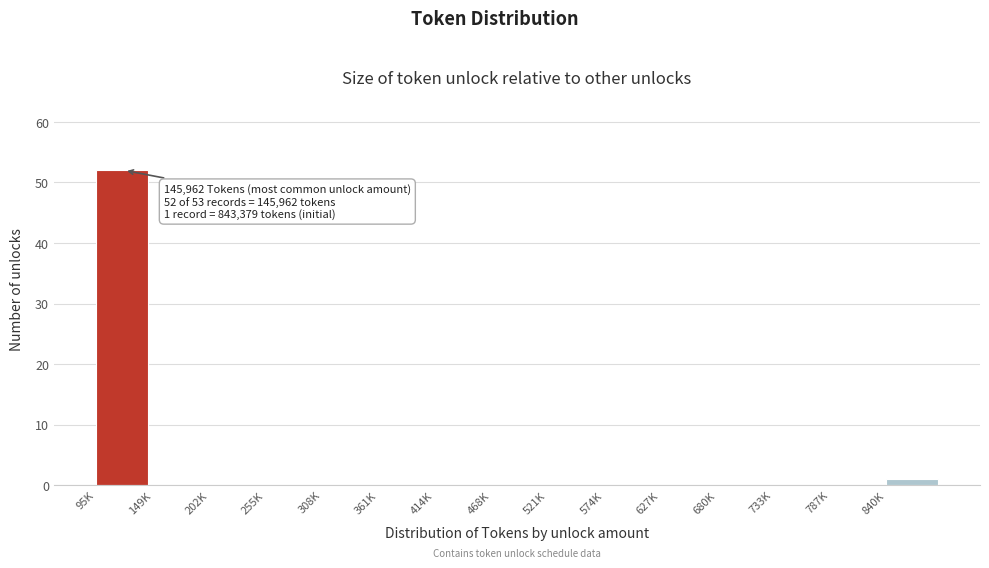

Reading left to right, transcribe all the data shown in this chart.

95K=52	149K=0	202K=0	255K=0	308K=0	361K=0	414K=0	468K=0	521K=0	574K=0	627K=0	680K=0	733K=0	787K=0	840K=1